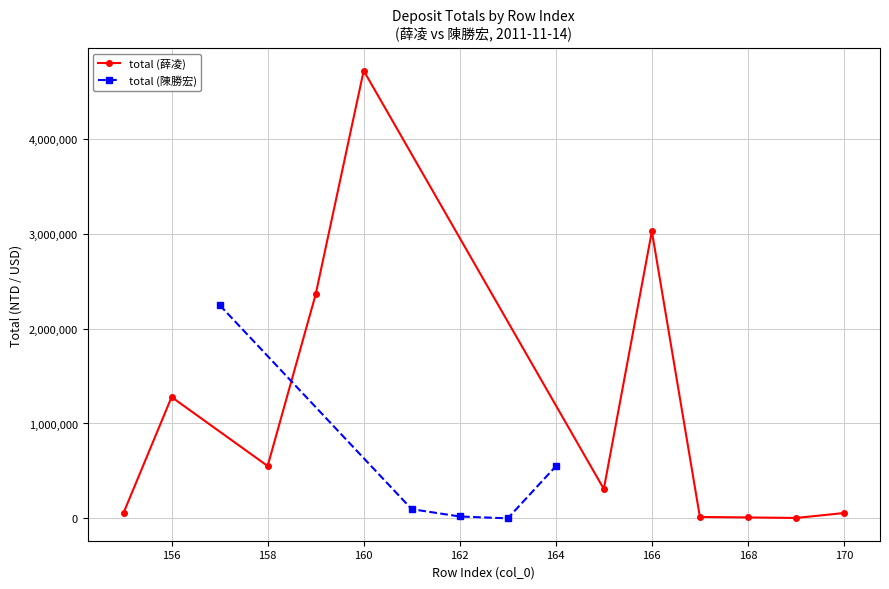

The value of total (薛凌) at 156 is 1278251. True or false?

True